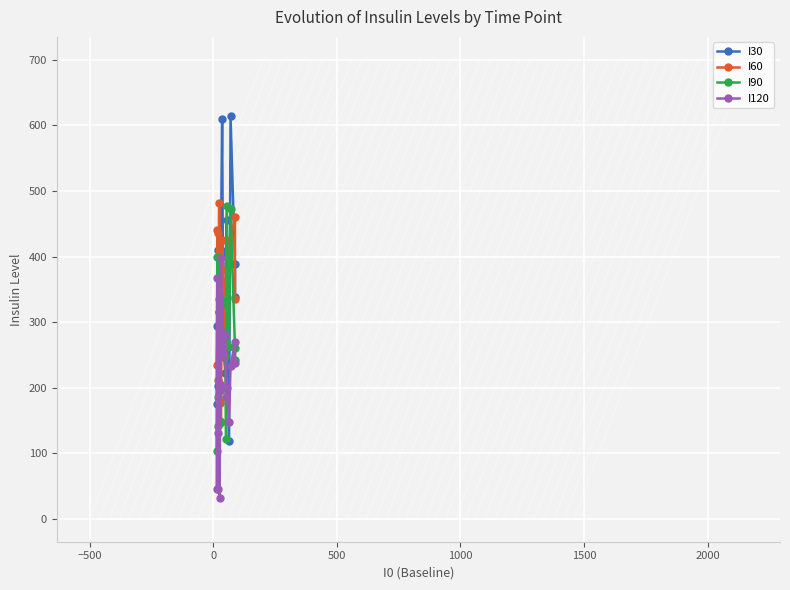

What is the minimum value shown in the chart?

32